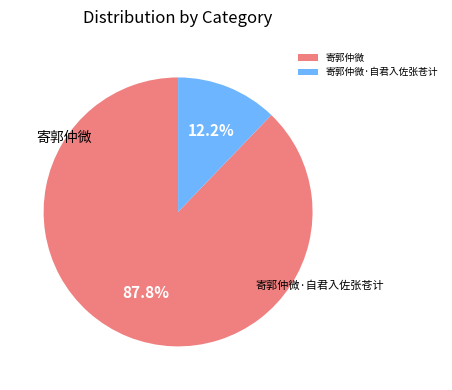

Between 寄郭仲微 and 寄郭仲微·自君入佐张苍计, which is larger?

寄郭仲微